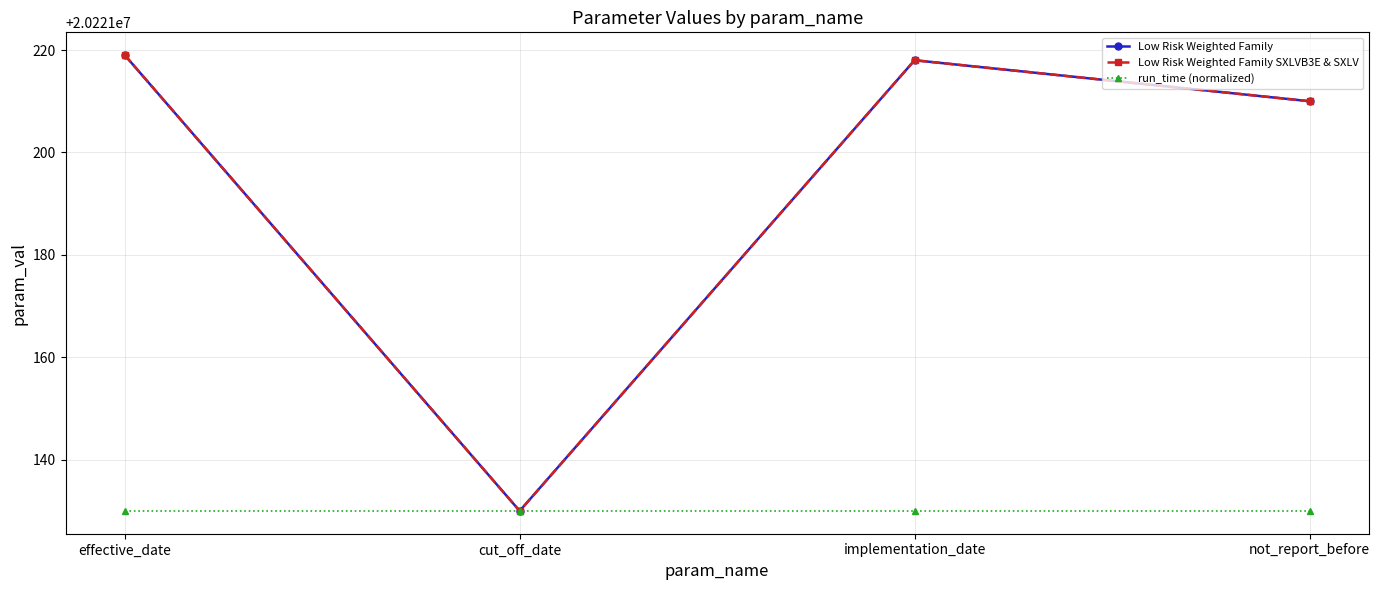

True or false: Low Risk Weighted Family and Low Risk Weighted Family SXLVB3E & SXLV intersect in this chart.

False